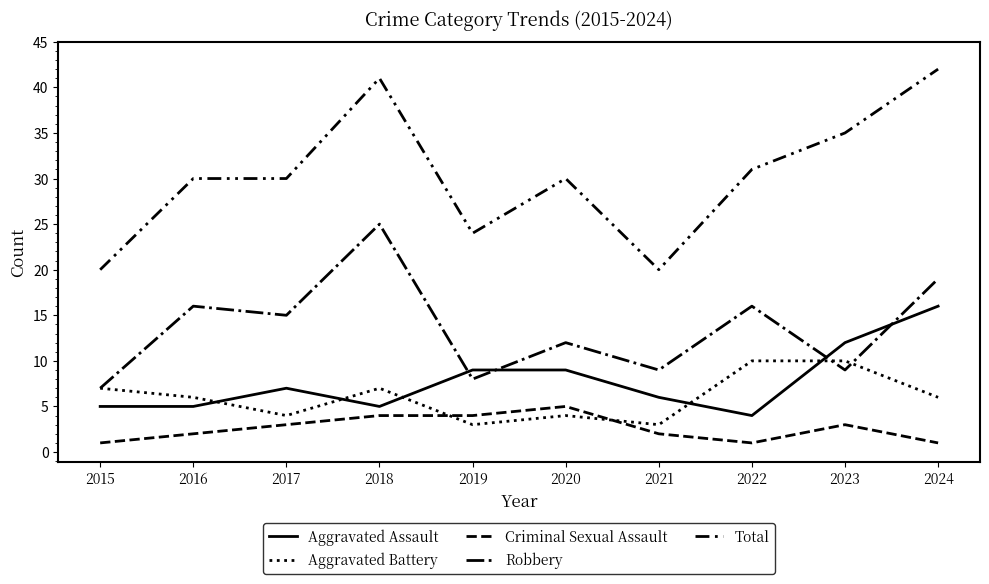

The value of Aggravated Assault at 2015 is 7. True or false?

False